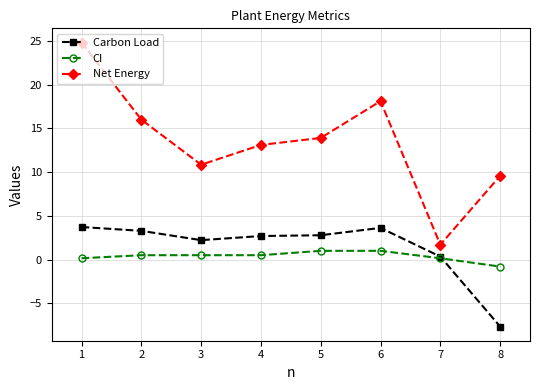

At which label does Net Energy reach its peak?

1